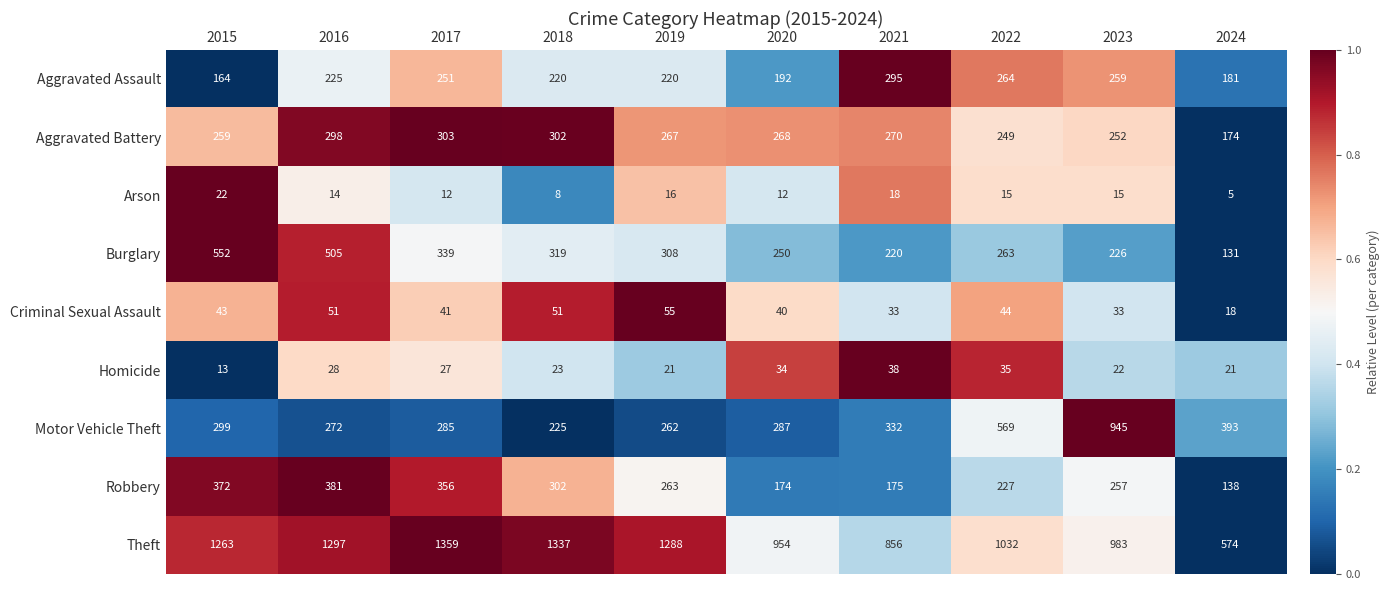

How many distinct data groups are displayed?

9